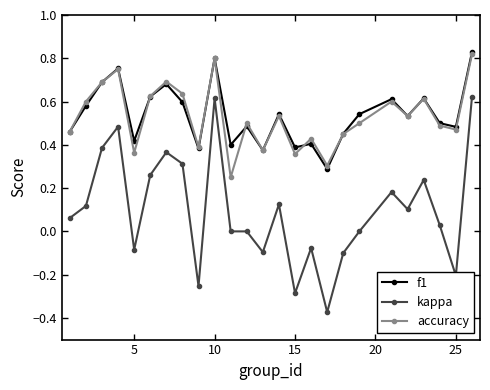

True or false: kappa and f1 intersect in this chart.

False